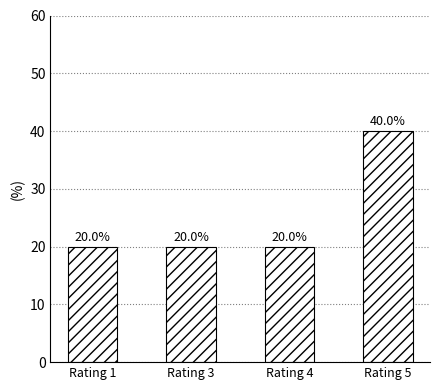

True or false: the data shows 11 at Rating 5.

False